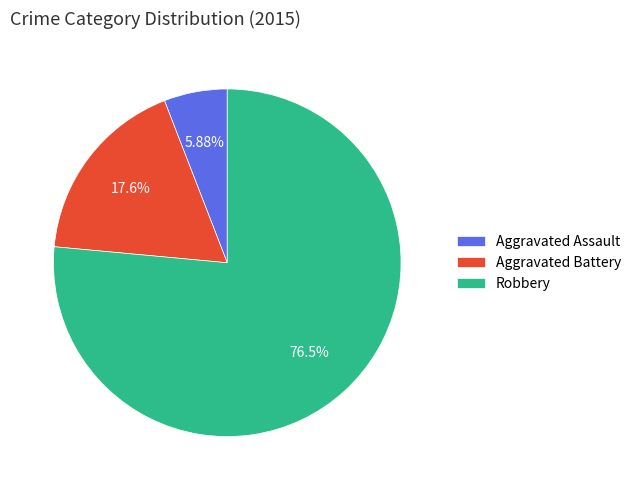

Is the sum of Robbery and Aggravated Battery greater than half?

Yes